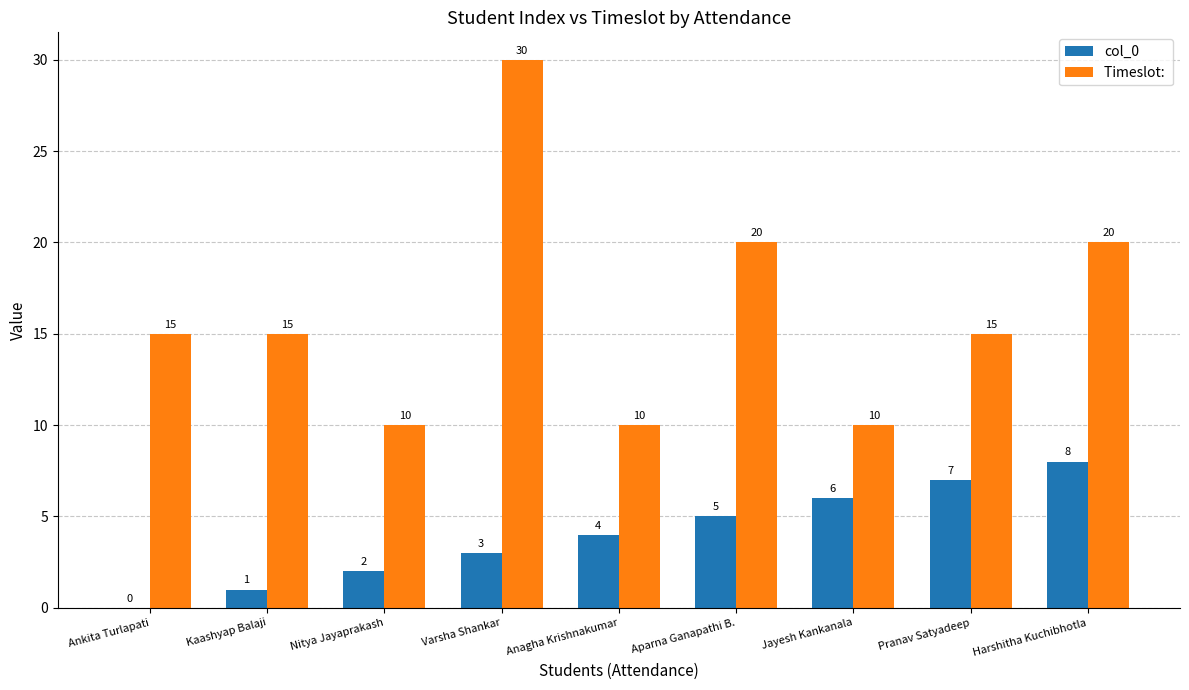

What is the total value across all series at Kaashyap Balaji?

16